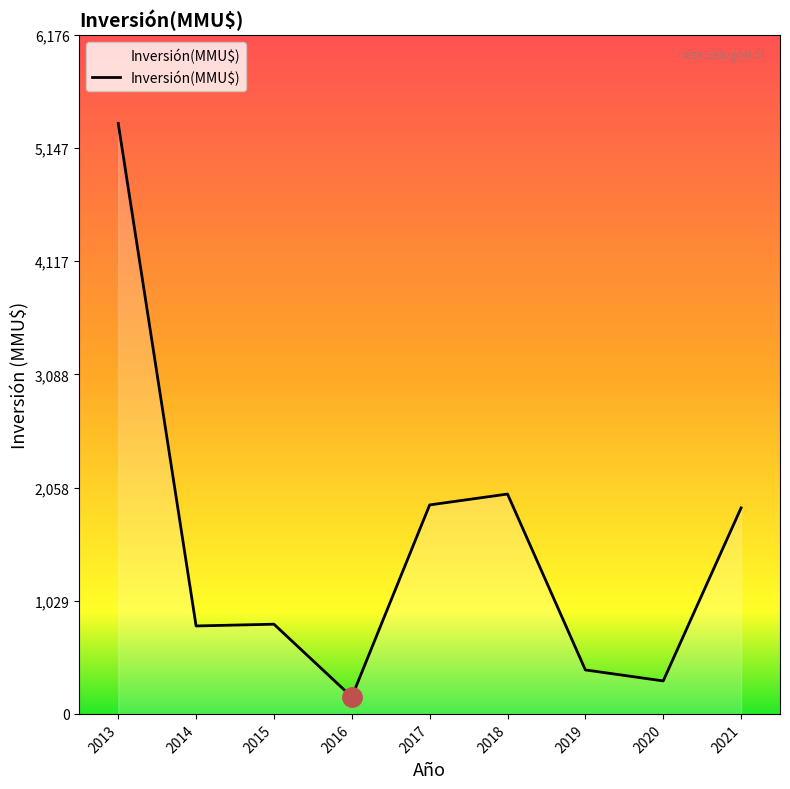

True or false: the data shows 800 at 2014.

True